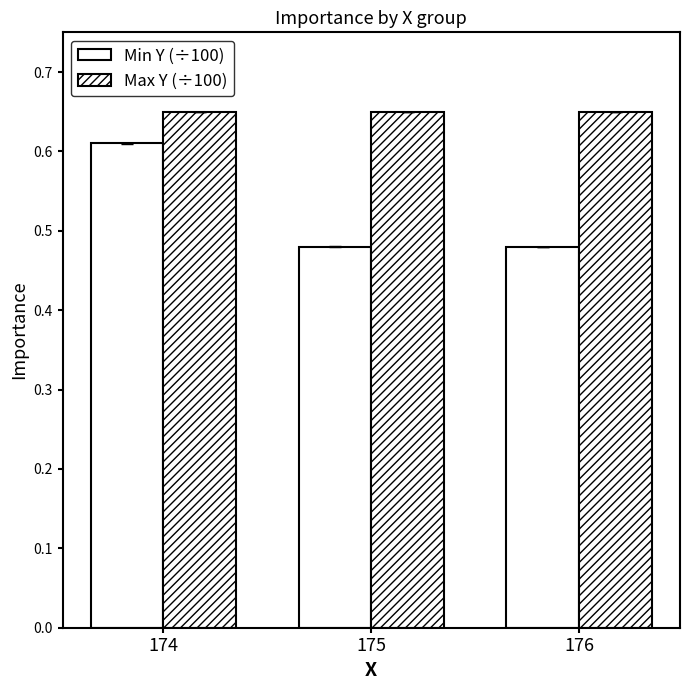

What is the highest value of the Max Y (÷100) series?

0.7